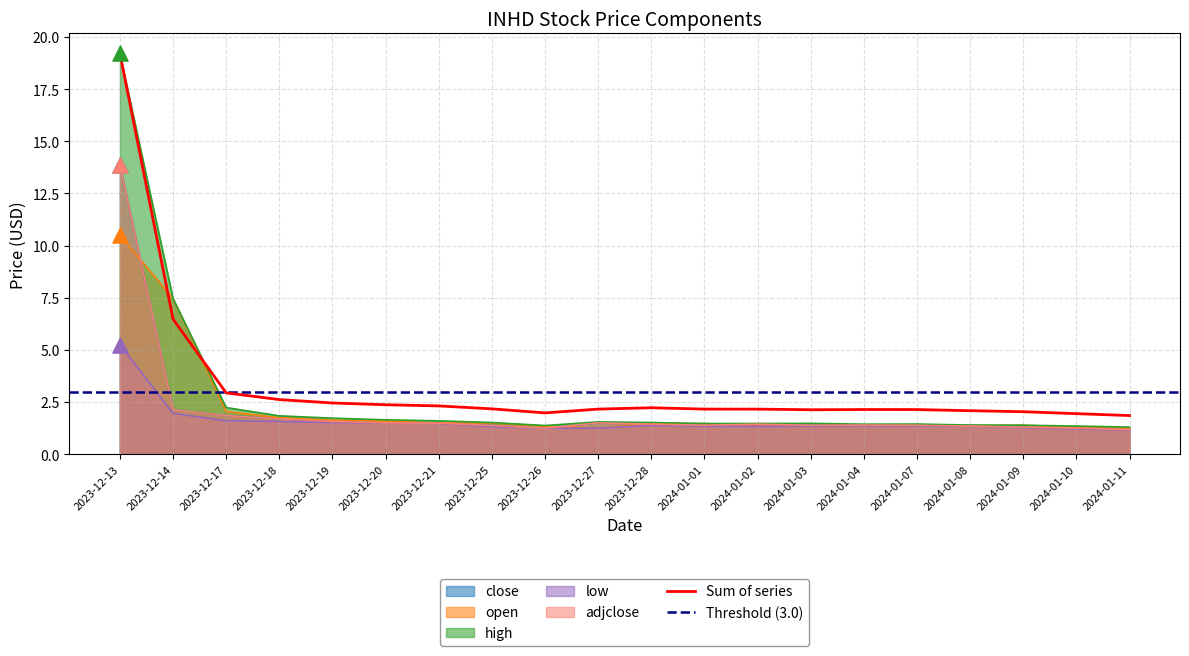

Which series contains the lowest Y value?

low